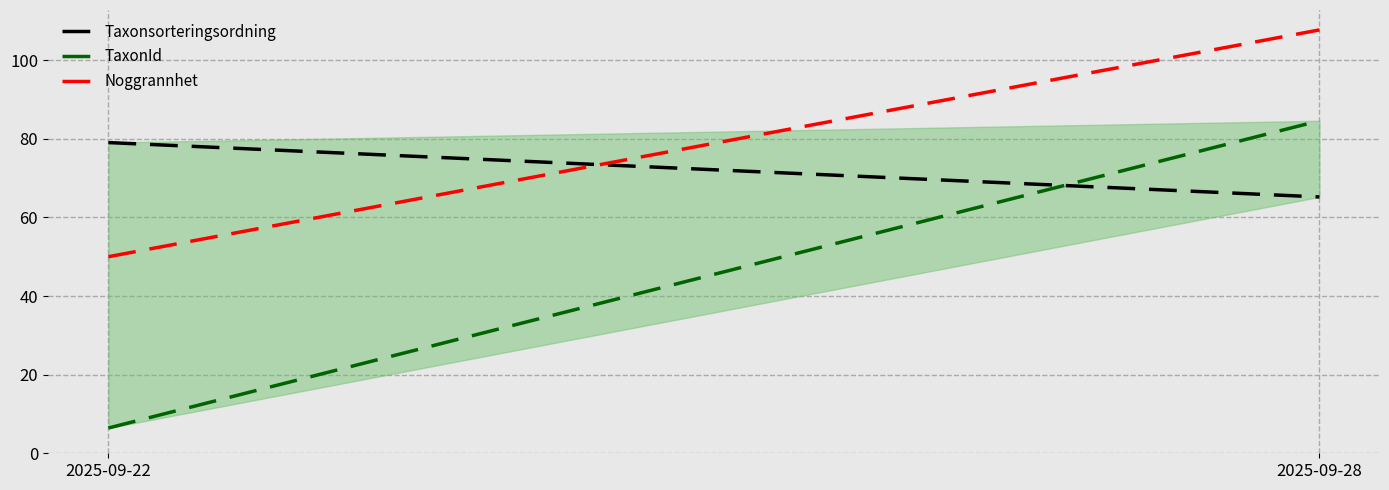

At which label does Taxonsorteringsordning first exceed 79?

2025-09-22